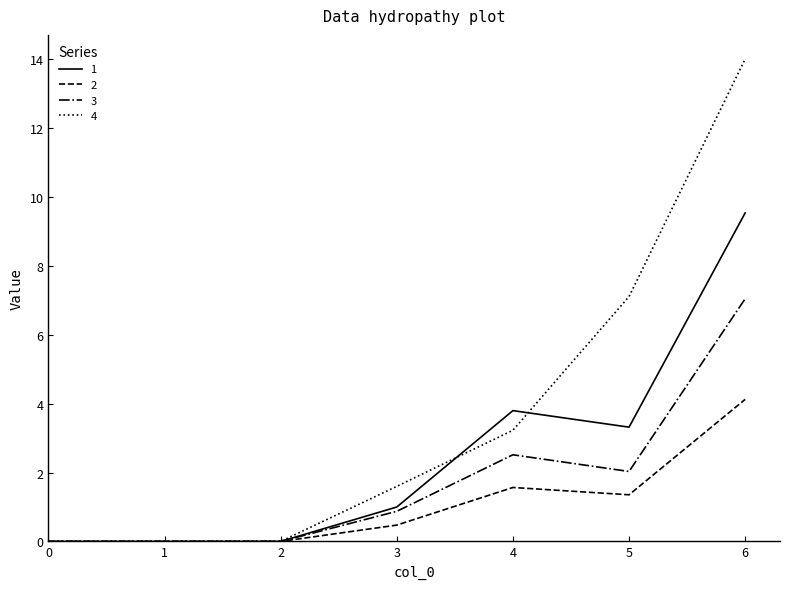

Which series has the largest range (max minus min)?

4